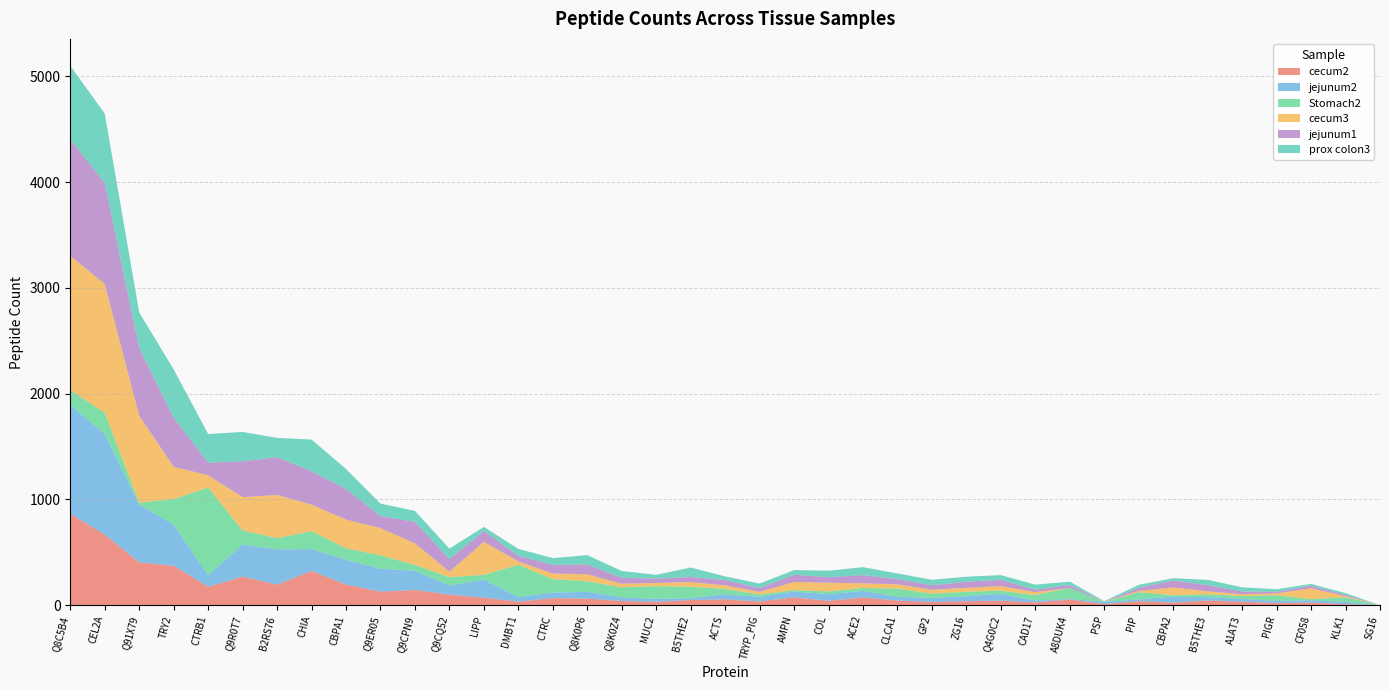

Reading left to right, extract all data points from this chart.

cecum2: 865	667	405	372	174	270	194	324	195	128	143	100	71	33	67	62	40	31	49	55	35	74	41	73	43	30	38	42	26	54	10	38	24	45	32	21	25	10	0
jejunum2: 1030	951	545	390	109	303	334	206	235	216	182	85	171	45	52	64	34	29	17	48	43	55	63	62	37	38	46	67	16	6	20	16	58	30	26	19	21	20	0
Stomach2: 139	202	18	241	830	133	106	170	108	127	55	80	45	303	127	100	95	120	108	51	23	13	26	27	77	41	43	28	54	104	0	69	12	28	29	54	11	44	0
cecum3: 1269	1217	824	305	115	315	408	251	271	258	204	52	312	32	53	66	34	30	44	33	25	77	82	44	40	36	37	43	27	0	2	12	73	28	17	17	103	11	0
jejunum1: 1101	958	641	467	120	339	358	314	290	114	204	120	104	53	83	92	57	41	48	50	36	69	52	78	49	43	58	59	24	27	2	30	67	58	25	15	24	13	0
prox colon3: 696	654	335	454	271	278	182	301	189	118	103	98	37	66	63	89	63	36	90	35	42	44	62	75	54	52	47	45	47	31	4	27	21	50	40	24	17	16	0